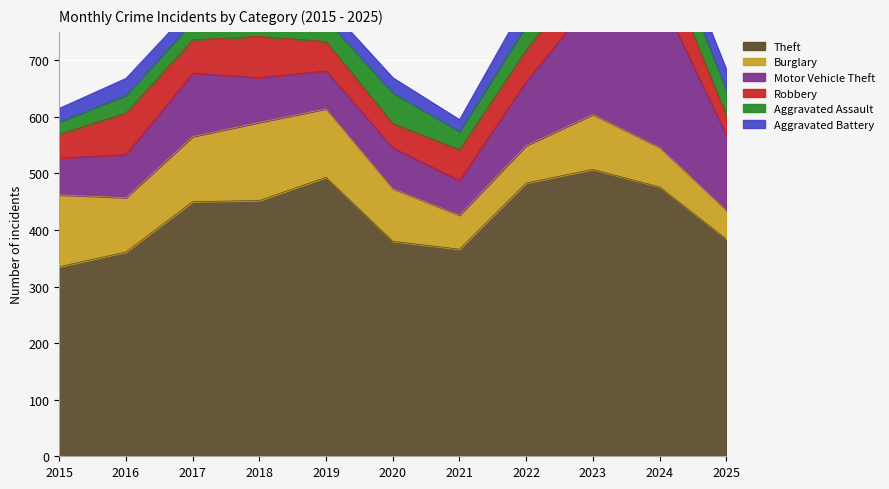

Which series has the largest range (max minus min)?

Motor Vehicle Theft